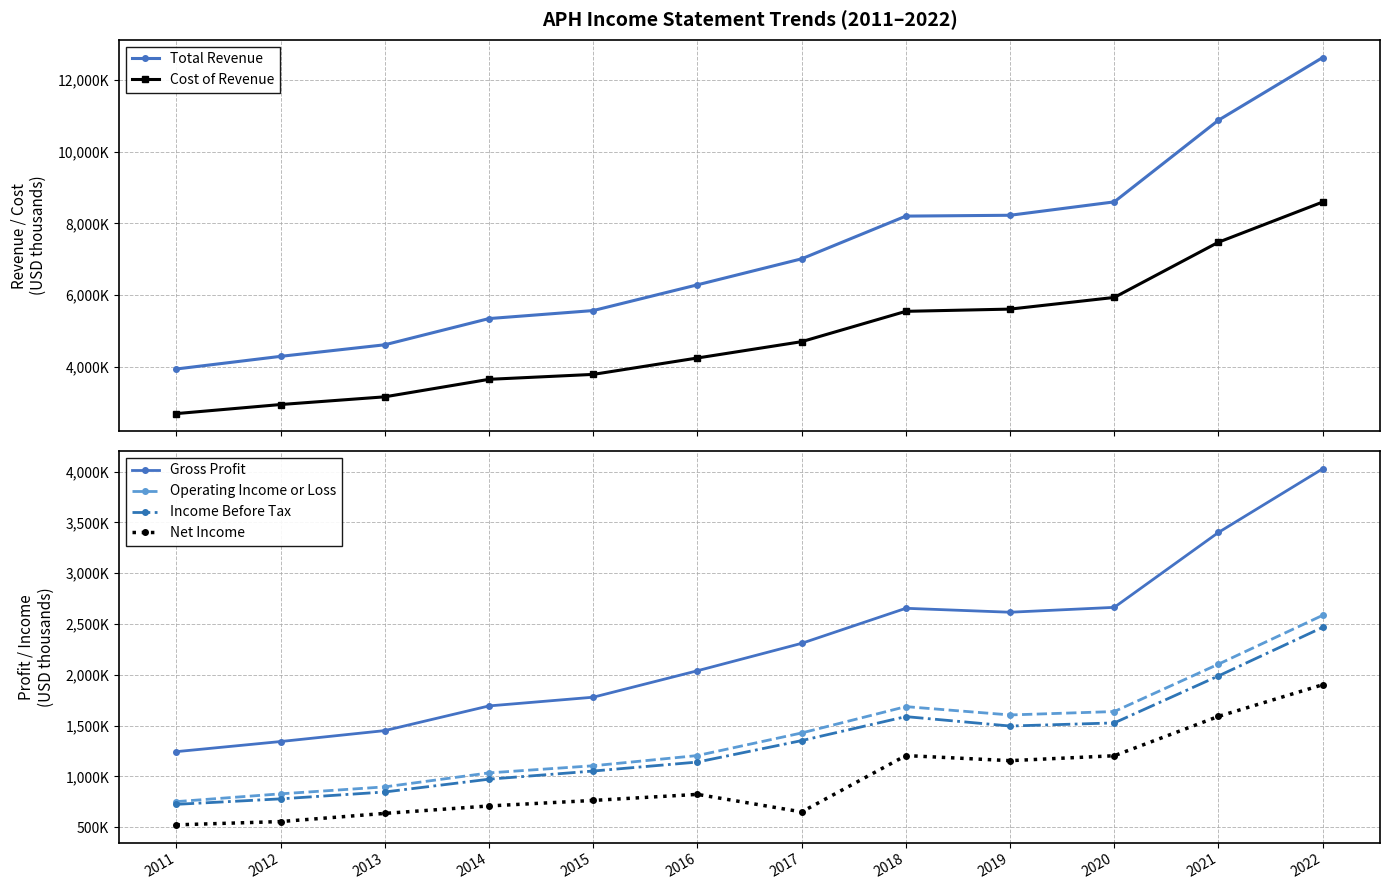

What is the value of the Operating Income or Loss point at the 11th from the left?

2105100